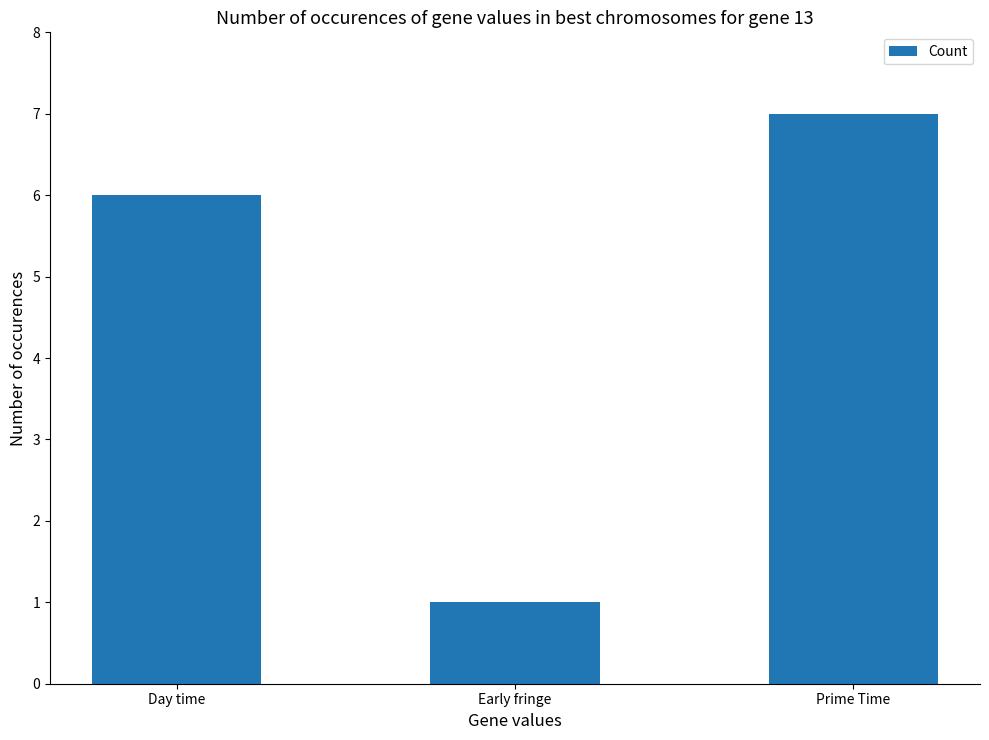

Rank the categories by value from lowest to highest.

Early fringe, Day time, Prime Time